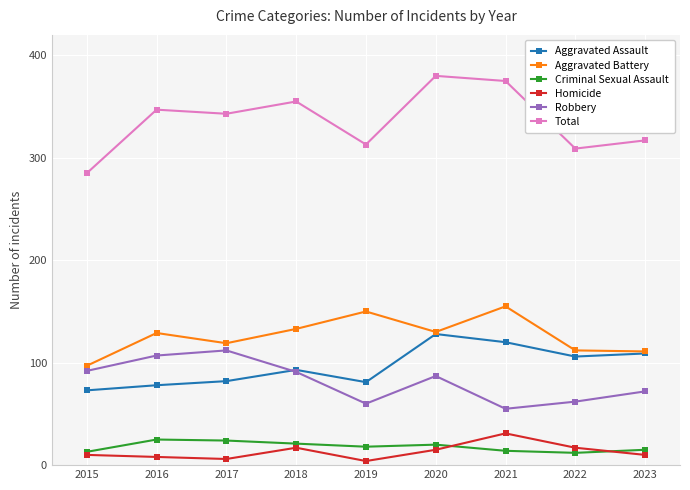

What is the spread (max minus min) of values at 2015?

275